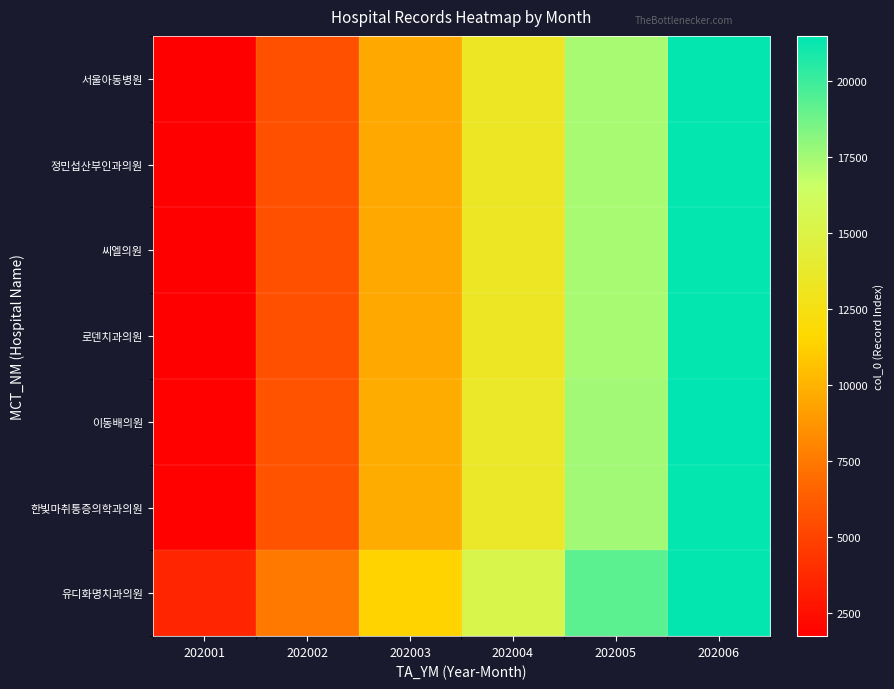

At which category is the sum across all series the highest?

202006